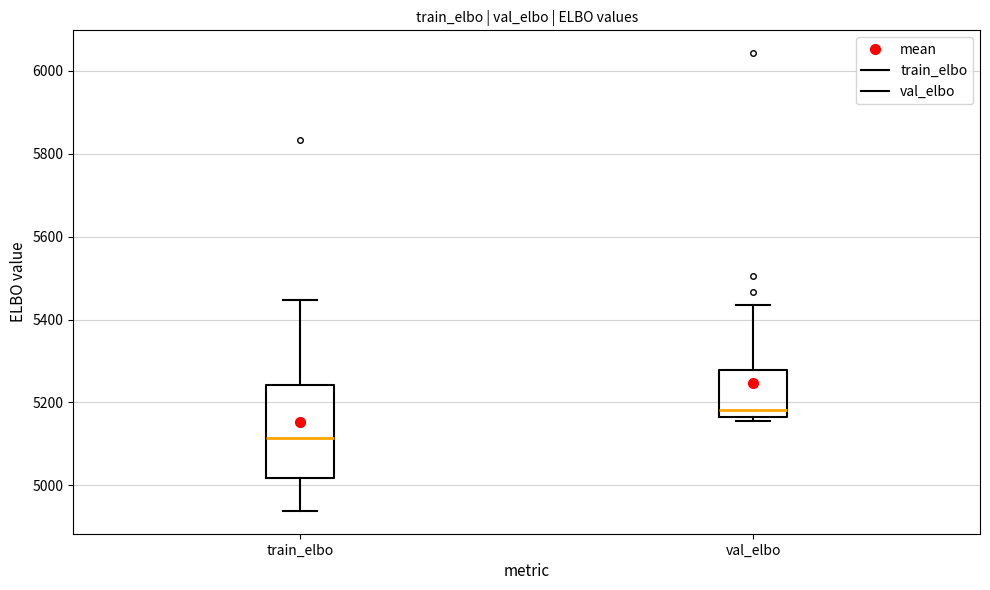

Where does the median line of the box for val_elbo sit on the y-axis? The values are not printed on the chart, so give them approximately, as read against the axis.

5180